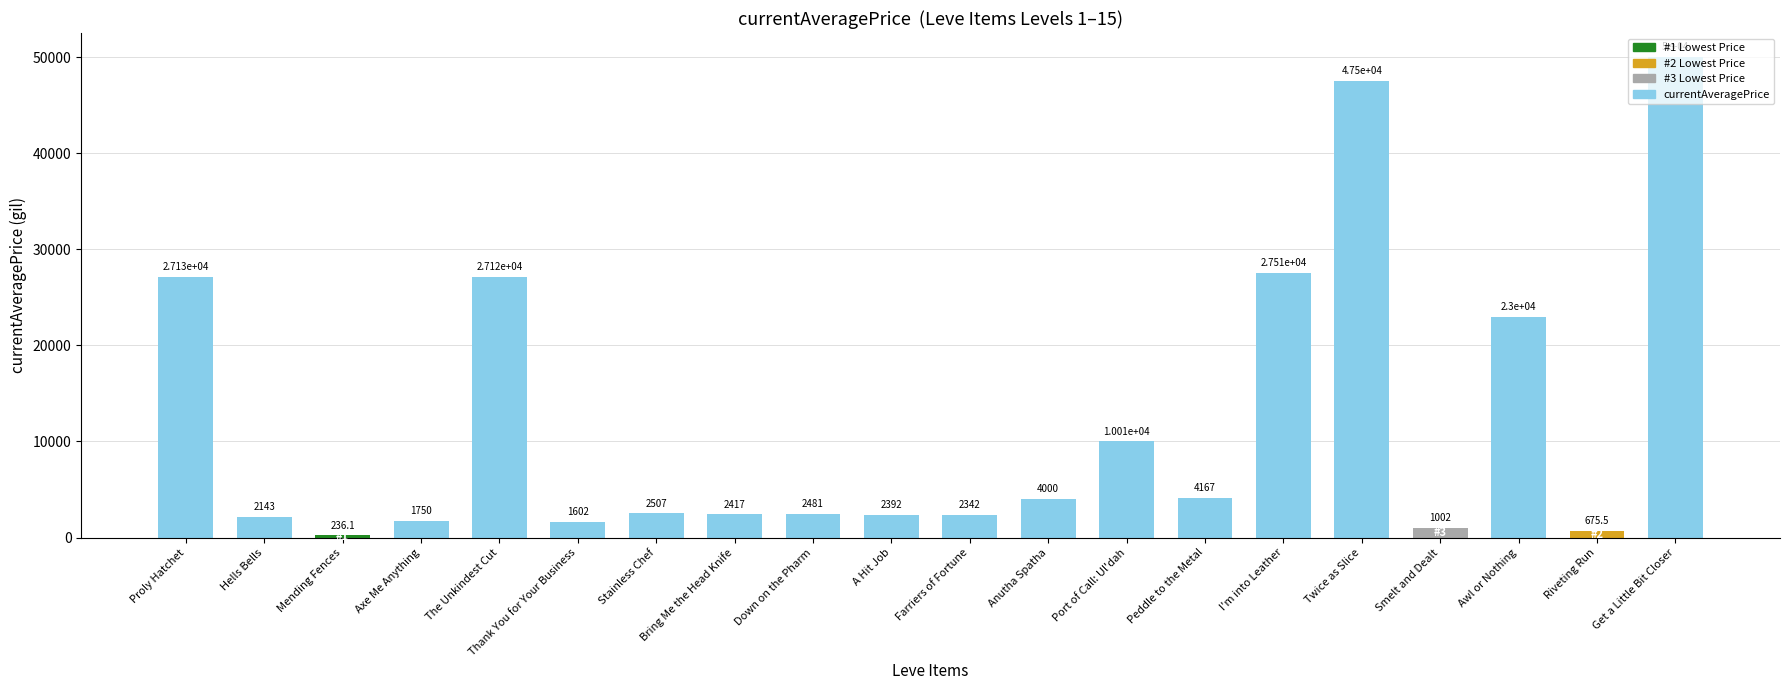

What is the smallest value displayed?

236.1